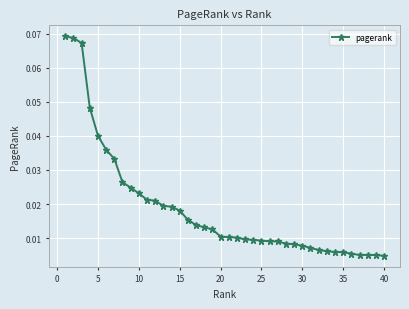

True or false: the data has more than 0 interior local peaks.

False